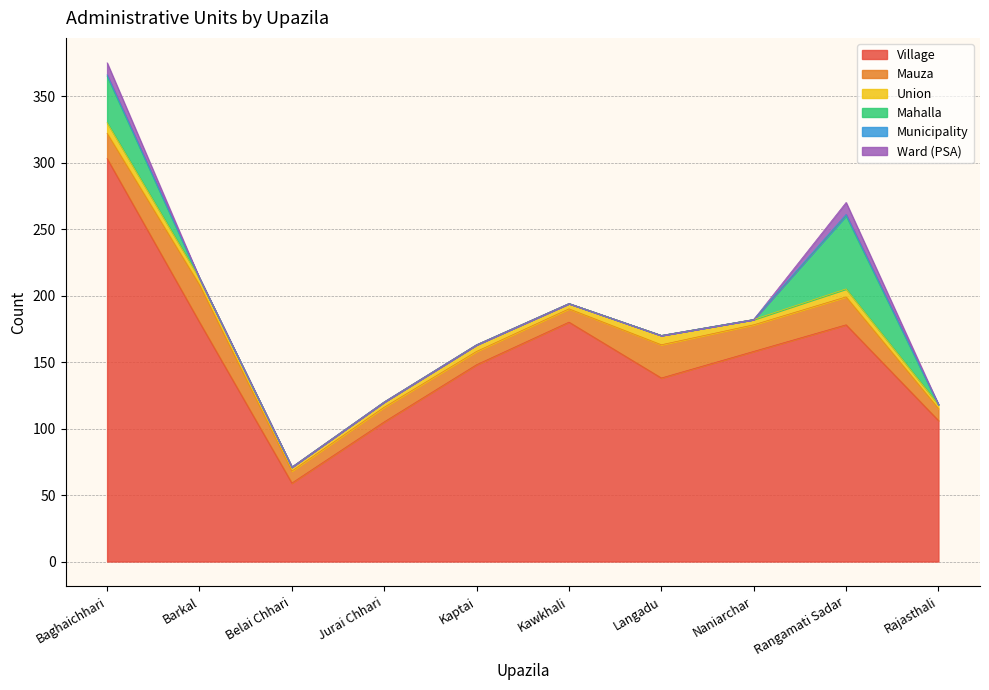

Reading left to right, list all the values displayed in this chart.

Village: Baghaichhari=303	Barkal=180	Belai Chhari=59	Jurai Chhari=105	Kaptai=148	Kawkhali=180	Langadu=138	Naniarchar=158	Rangamati Sadar=178	Rajasthali=106
Mauza: Baghaichhari=19	Barkal=28	Belai Chhari=9	Jurai Chhari=11	Kaptai=10	Kawkhali=10	Langadu=25	Naniarchar=20	Rangamati Sadar=21	Rajasthali=9
Union: Baghaichhari=8	Barkal=5	Belai Chhari=3	Jurai Chhari=4	Kaptai=5	Kawkhali=4	Langadu=7	Naniarchar=4	Rangamati Sadar=6	Rajasthali=3
Mahalla: Baghaichhari=35	Barkal=0	Belai Chhari=0	Jurai Chhari=0	Kaptai=0	Kawkhali=0	Langadu=0	Naniarchar=0	Rangamati Sadar=55	Rajasthali=0
Municipality: Baghaichhari=1	Barkal=0	Belai Chhari=0	Jurai Chhari=0	Kaptai=0	Kawkhali=0	Langadu=0	Naniarchar=0	Rangamati Sadar=1	Rajasthali=0
Ward (PSA): Baghaichhari=9	Barkal=0	Belai Chhari=0	Jurai Chhari=0	Kaptai=0	Kawkhali=0	Langadu=0	Naniarchar=0	Rangamati Sadar=9	Rajasthali=0